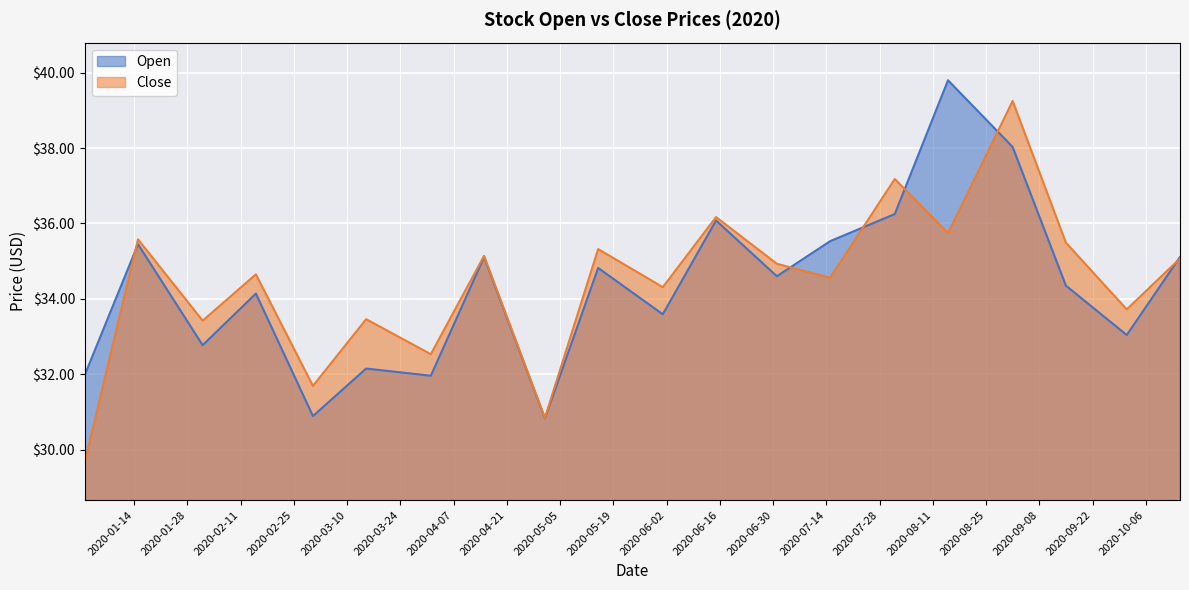

What is the smallest value displayed?

29.7